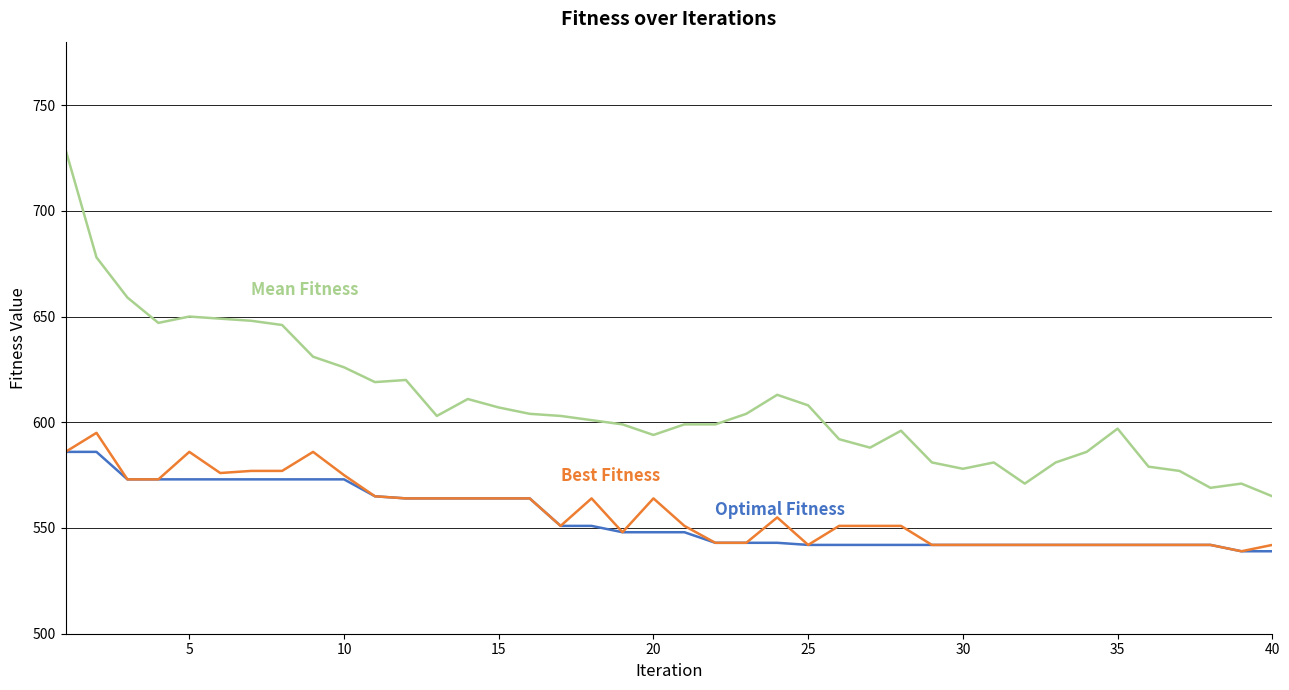

What is the smallest value displayed?

539